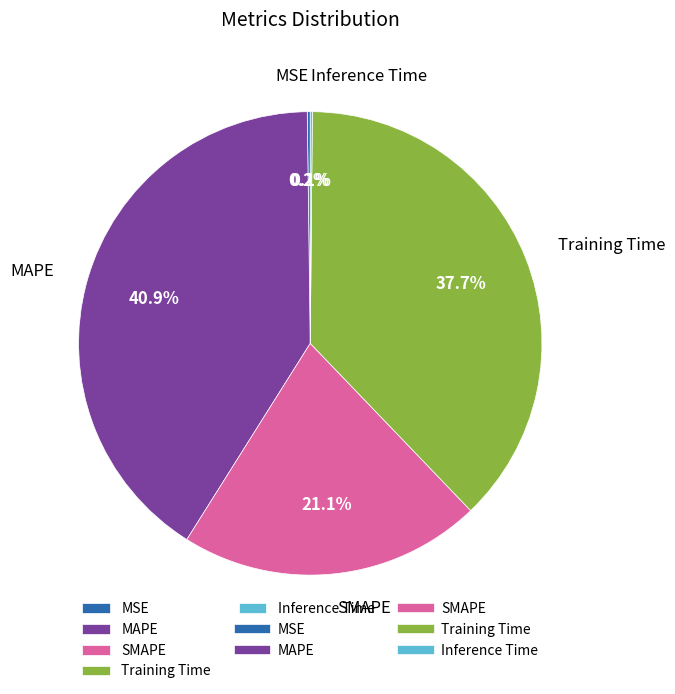

Which slice is the largest?

MAPE